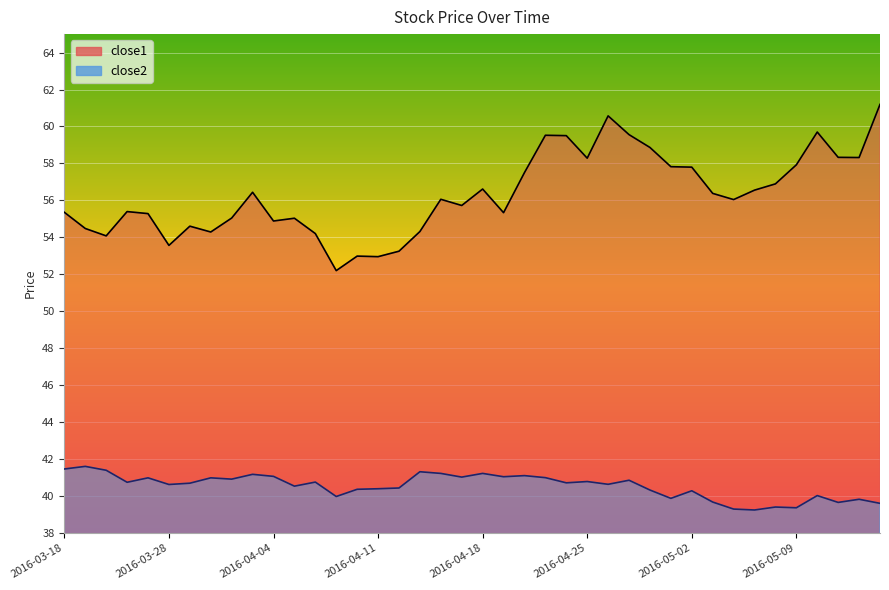

How many values in the close1 series exceed 56?

21